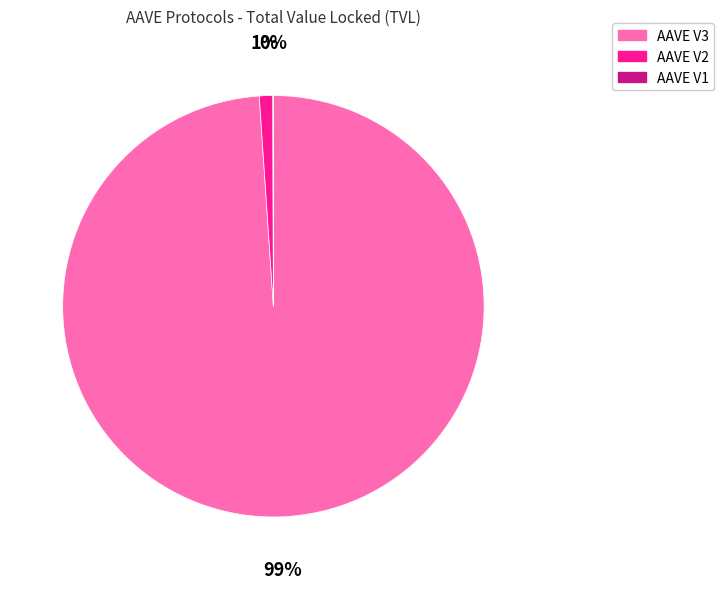

To the nearest percent, what is the difference between the largest and smallest slice percentages?

99%